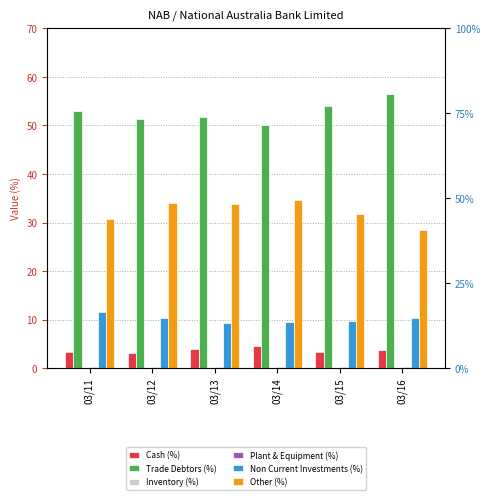

Reading left to right, extract all data points from this chart.

Cash (%): 3.3	3.1	4.0	4.5	3.4	3.8
Trade Debtors (%): 53.0	51.3	51.8	50.1	54.0	56.5
Inventory (%): 0.0	0.0	0.0	0.0	0.0	0.0
Plant & Equipment (%): 0.3	0.2	0.2	0.2	0.2	0.2
Non Current Investments (%): 11.7	10.4	9.2	9.6	9.7	10.4
Other (%): 30.8	34.1	33.8	34.6	31.8	28.4